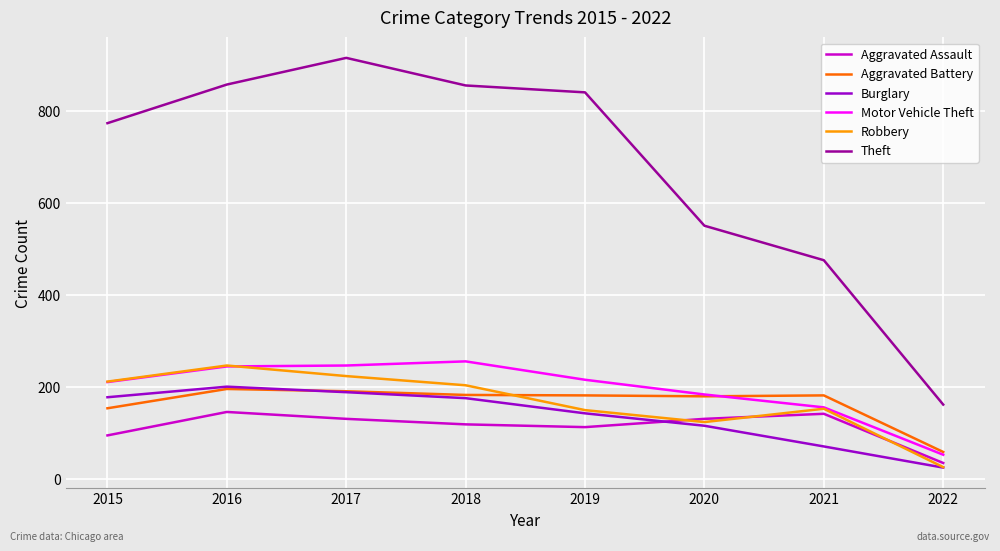

Between 2018 and 2019, which series saw the biggest shift?

Robbery